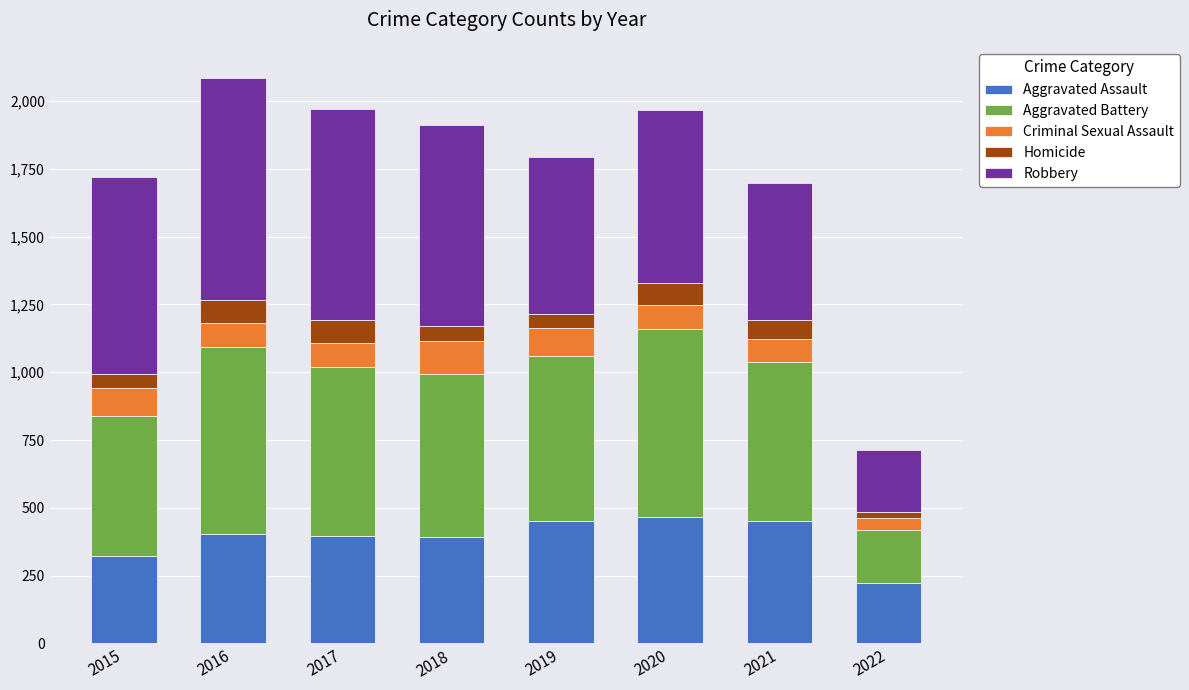

What are all the series names shown in the legend?

Aggravated Assault, Aggravated Battery, Criminal Sexual Assault, Homicide, Robbery